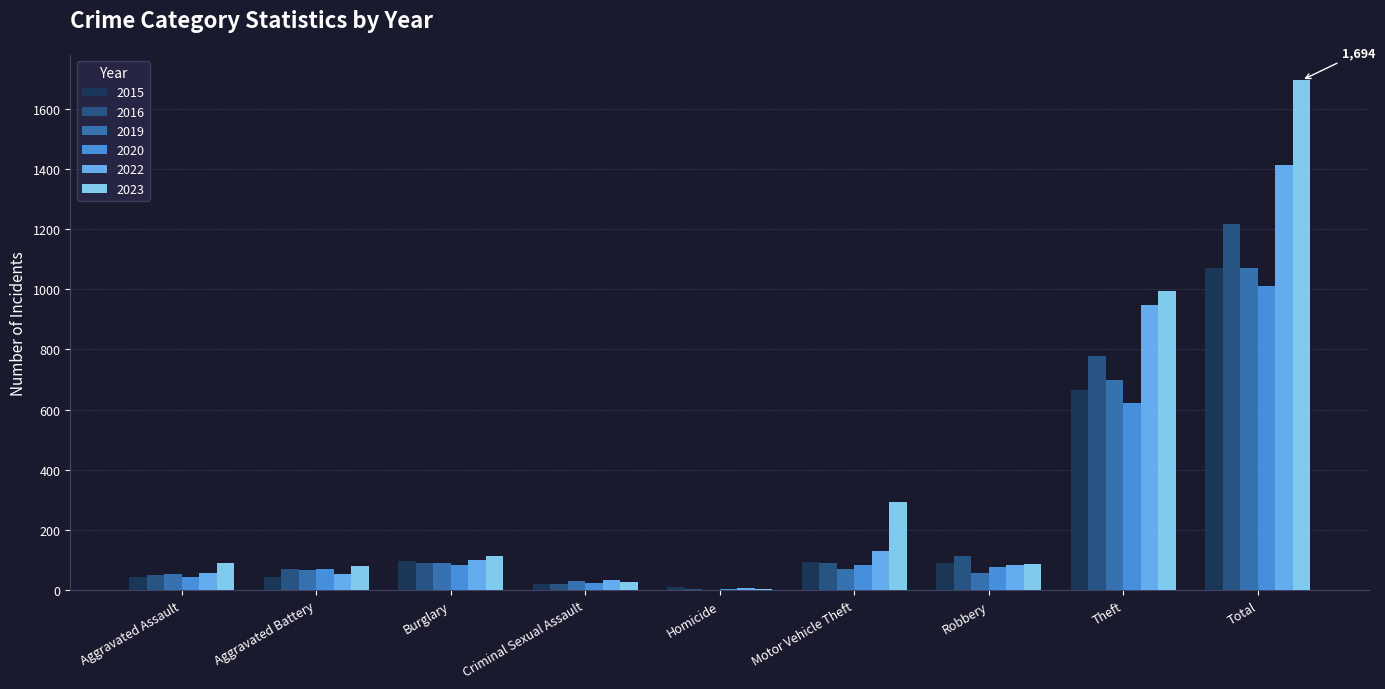

At which label is 2019 closest to 535?

Theft